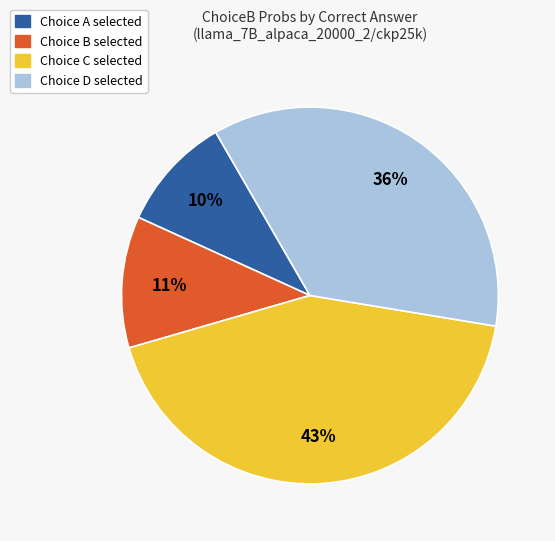

Is there any slice that represents more than half of the pie?

No